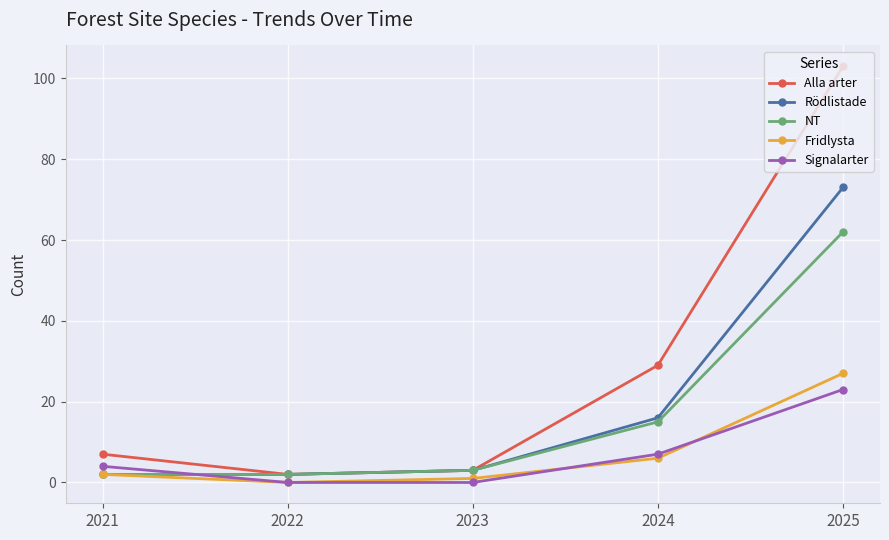

What is the difference between the highest and lowest values at 2021?

5